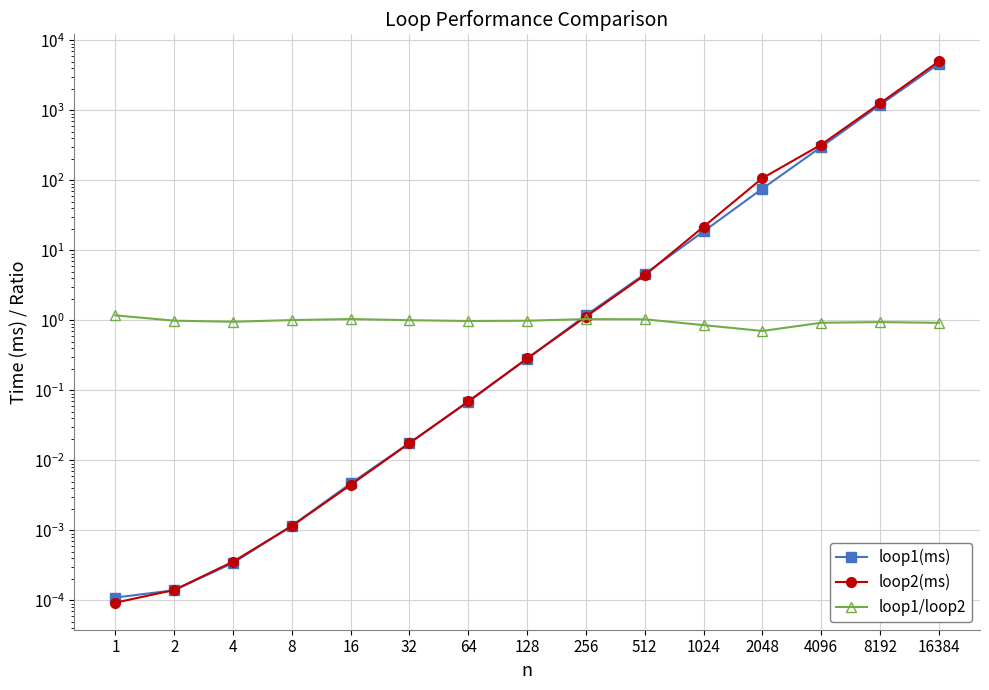

What is the sum of the loop2(ms) values at 16384 and 4?

5026.0